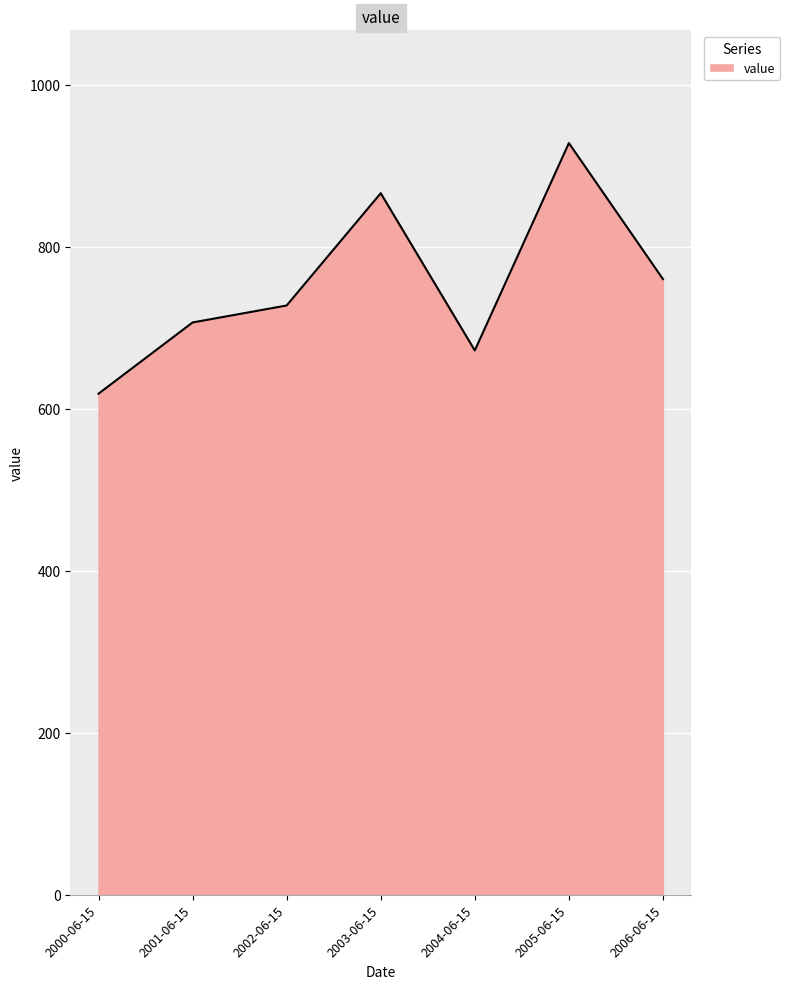

What is the difference between the second highest and minimum values?

247.6